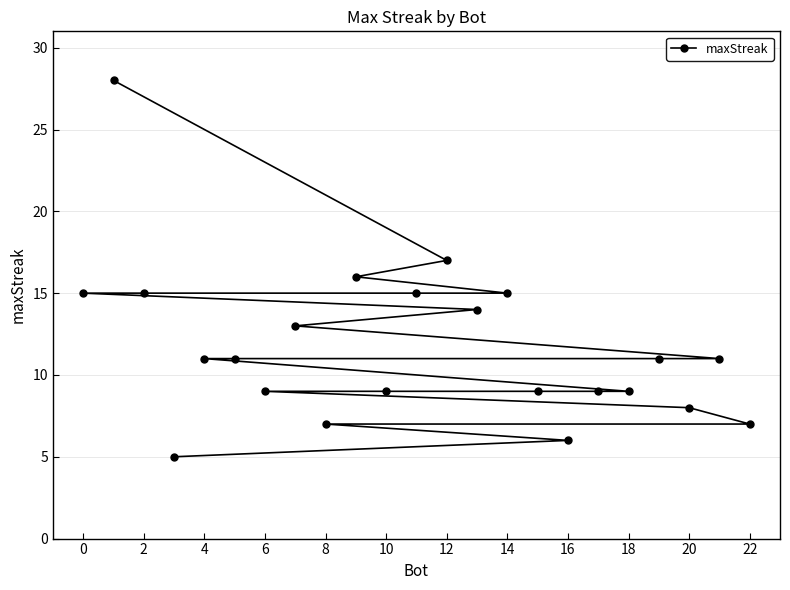

Where does the data first go above 11?

0